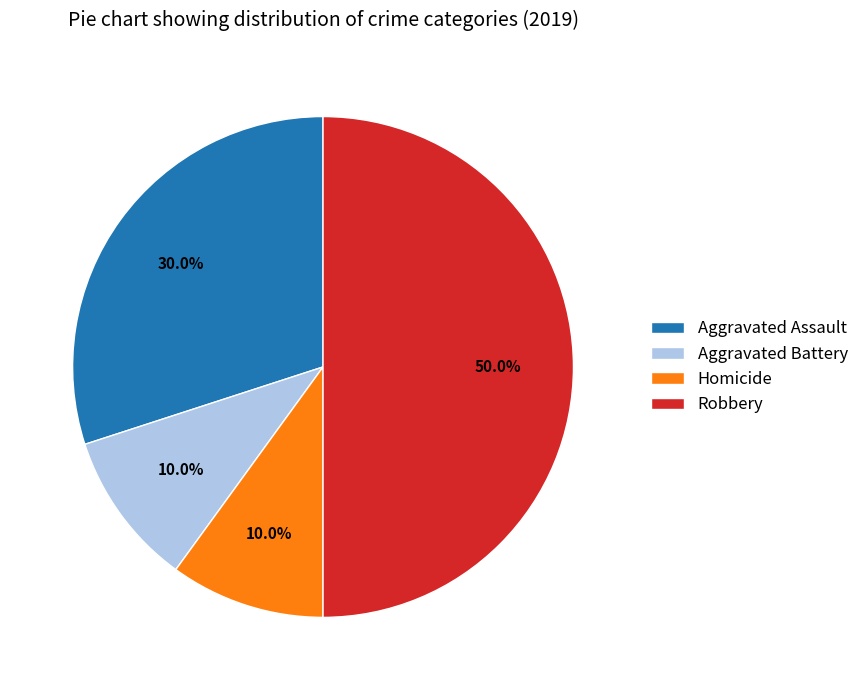

Count the number of slices in the pie.

4